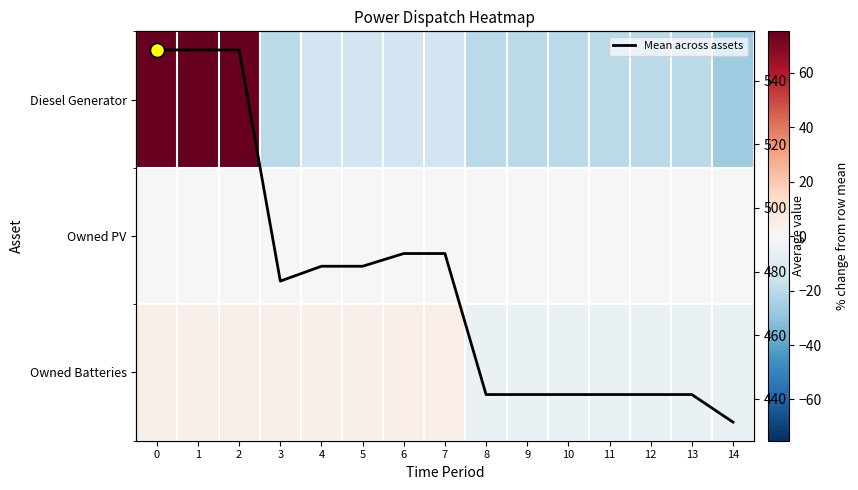

What is the approximate value of Mean across assets at 7?

485.7